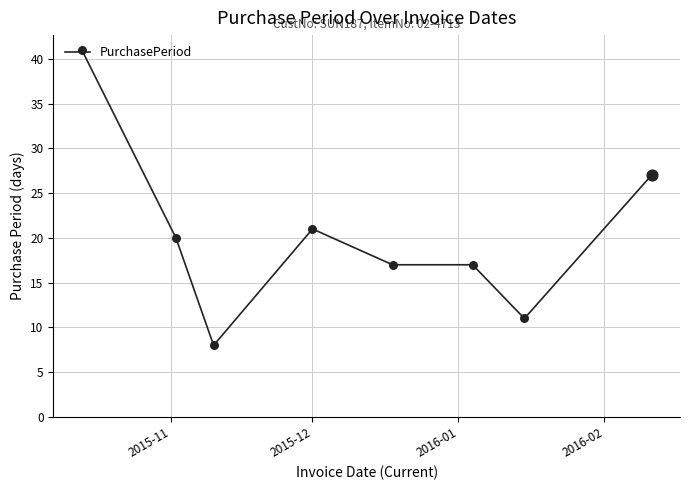

What is the sum of all values?

162